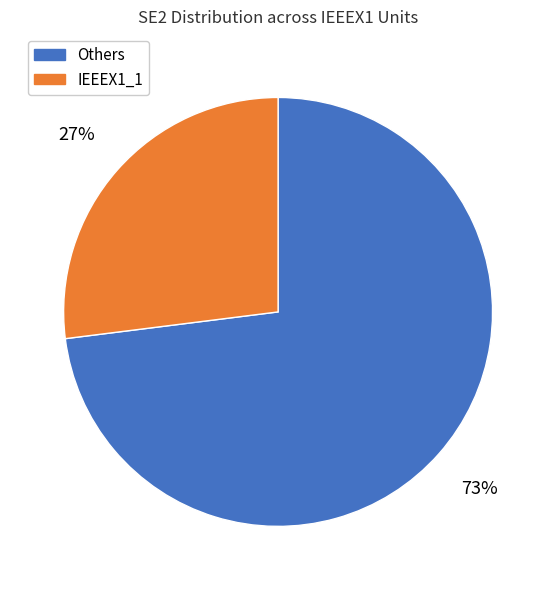

To the nearest percent, what is the difference between the largest and smallest slice percentages?

46%